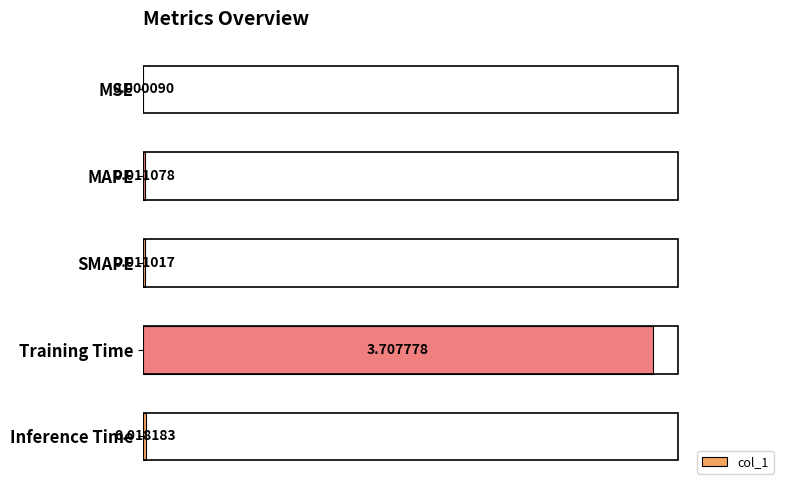

What is the greatest value displayed?

3.7